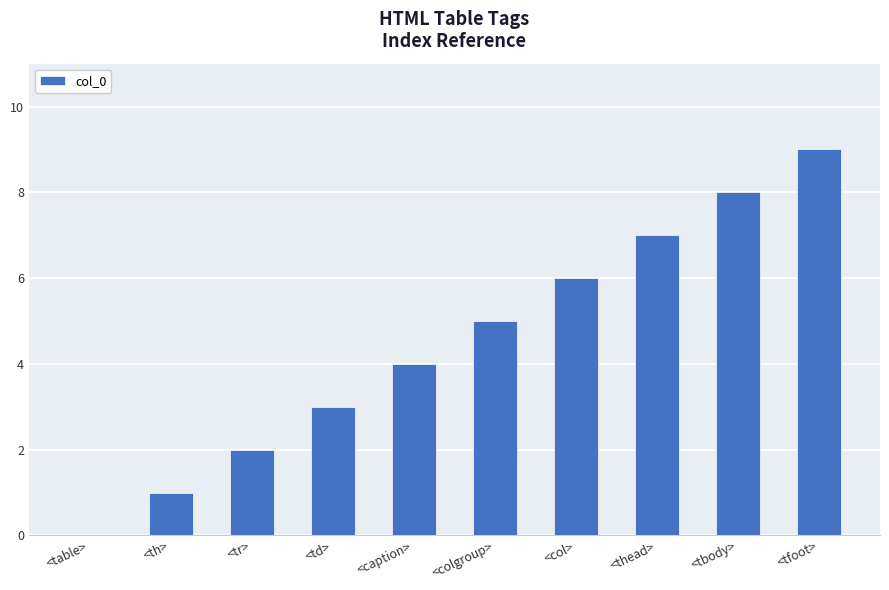

How many data points does each series have?

10